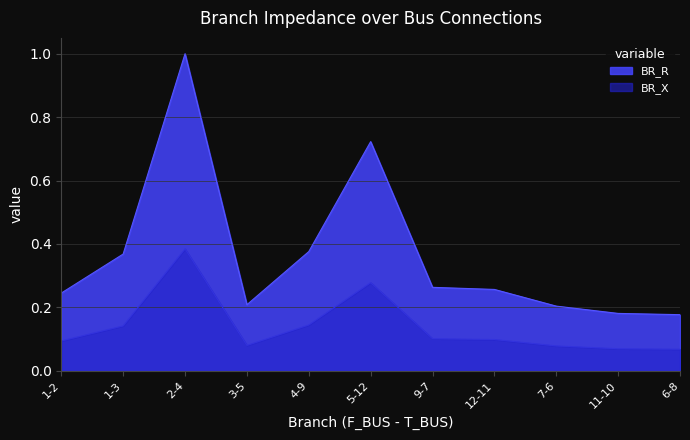

Where is BR_X nearest to the value 0?

6-8